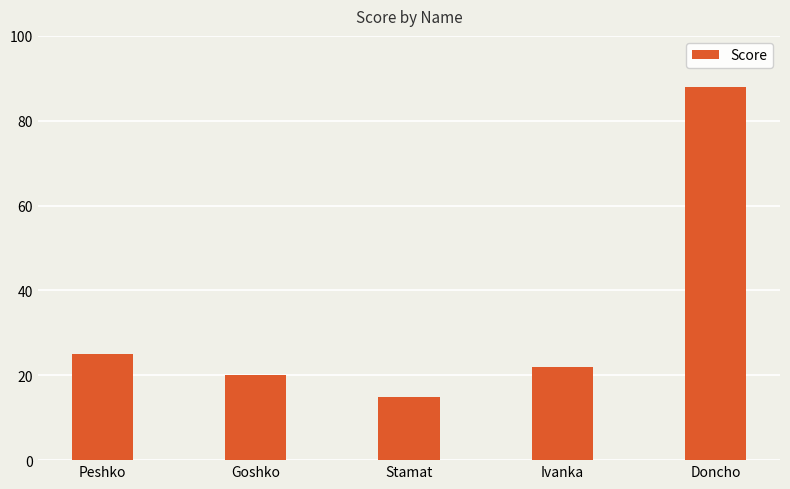

What is the change in value from Ivanka to Doncho?

+66